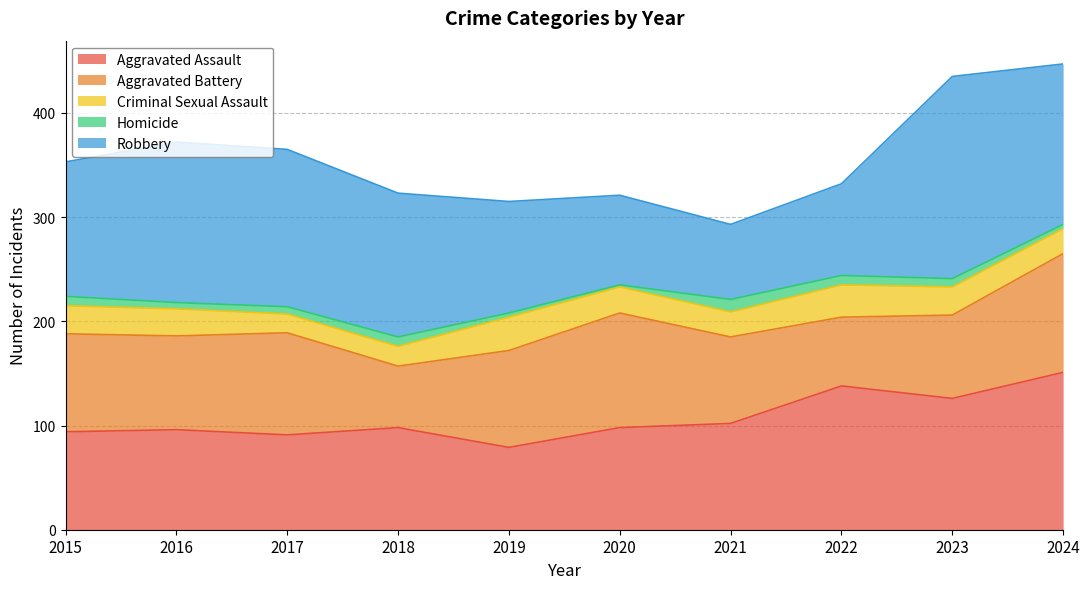

True or false: Robbery has a value of 74 at 2018.

False